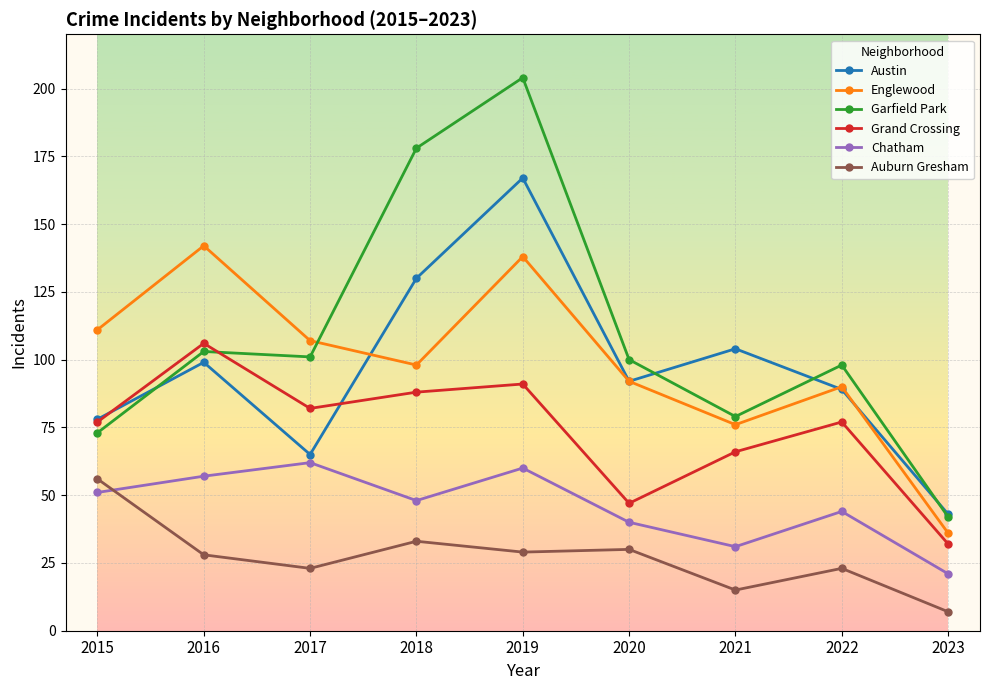

How many lines are shown in the chart?

6